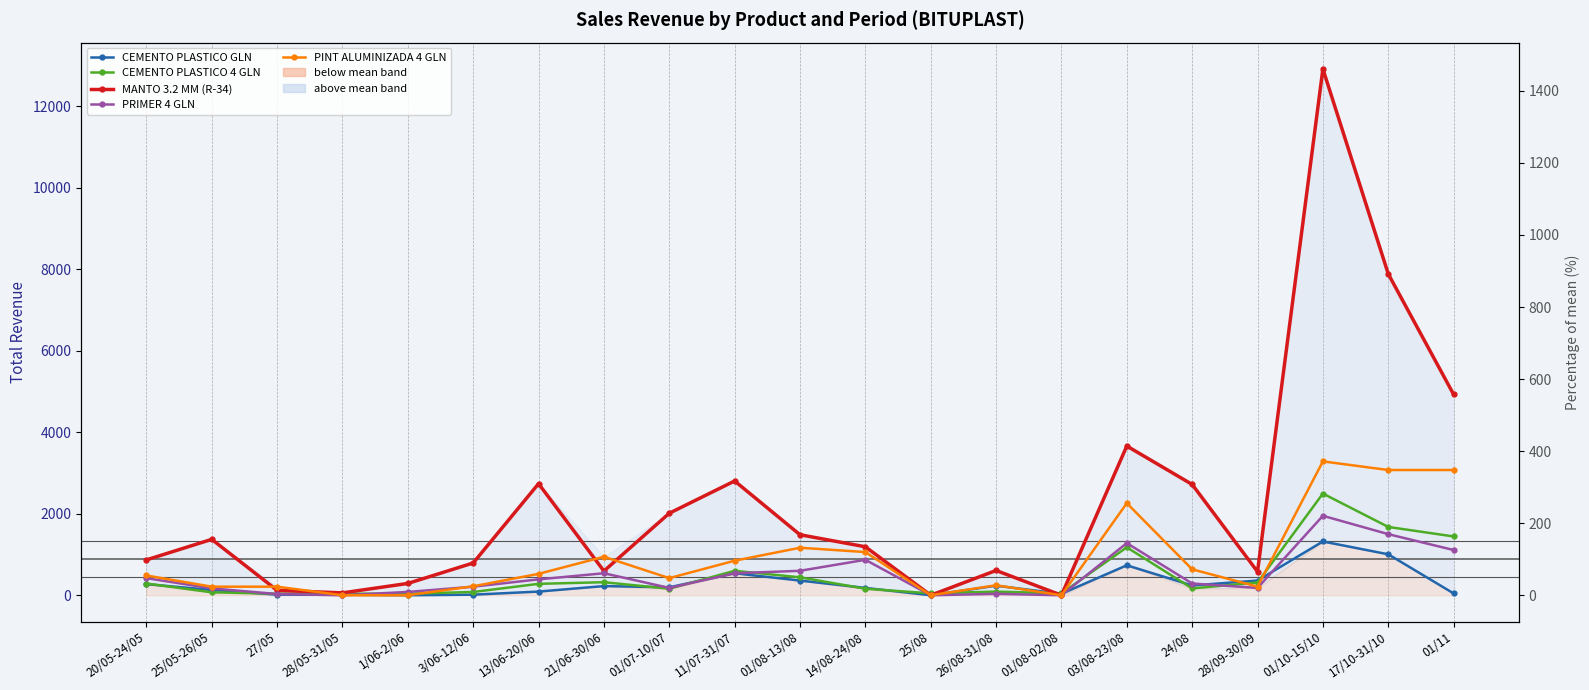

The PINT ALUMINIZADA 4 GLN series shows 636 at 24/08. True or false?

True